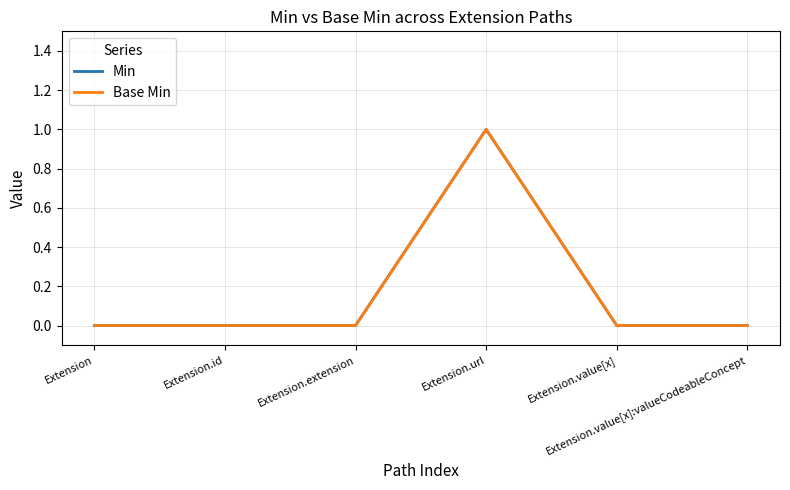

Does the chart display data point markers on the line(s)?

No